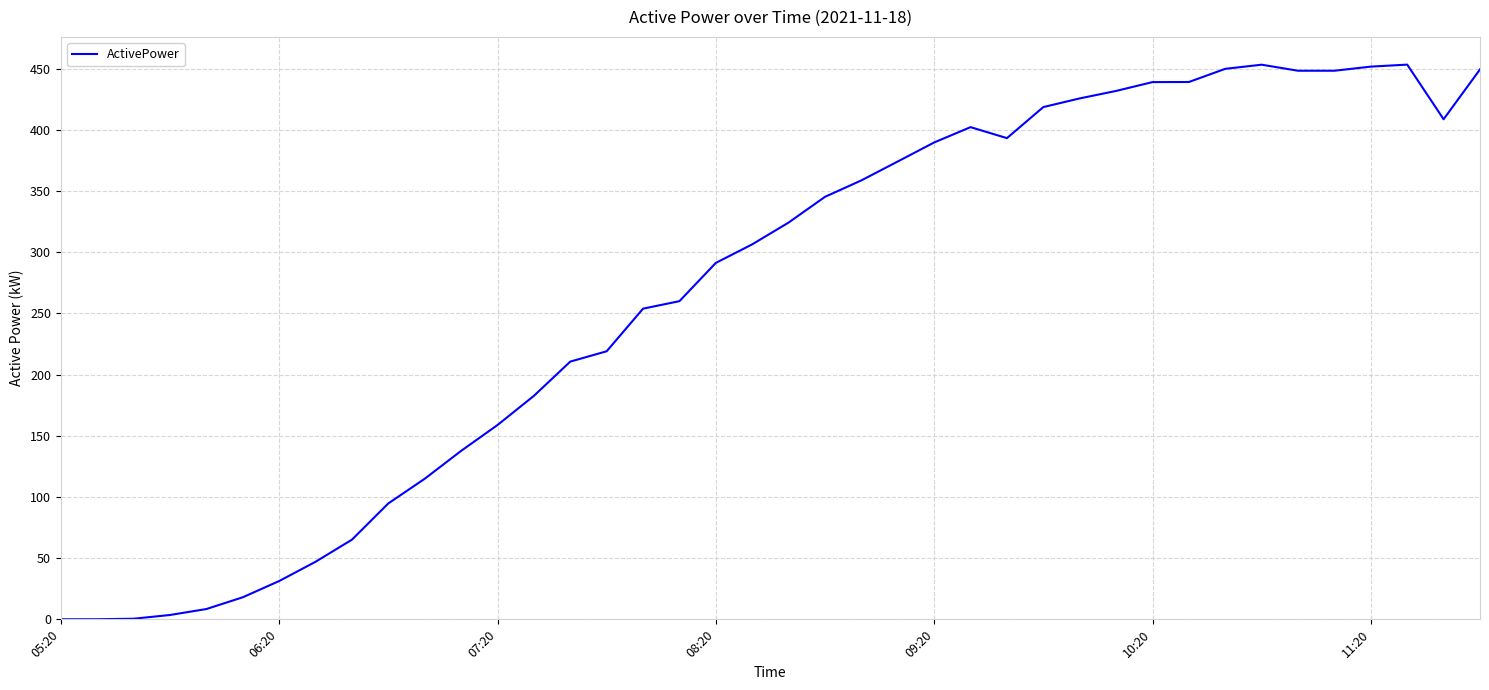

What is the difference between the maximum and minimum values?

453.4